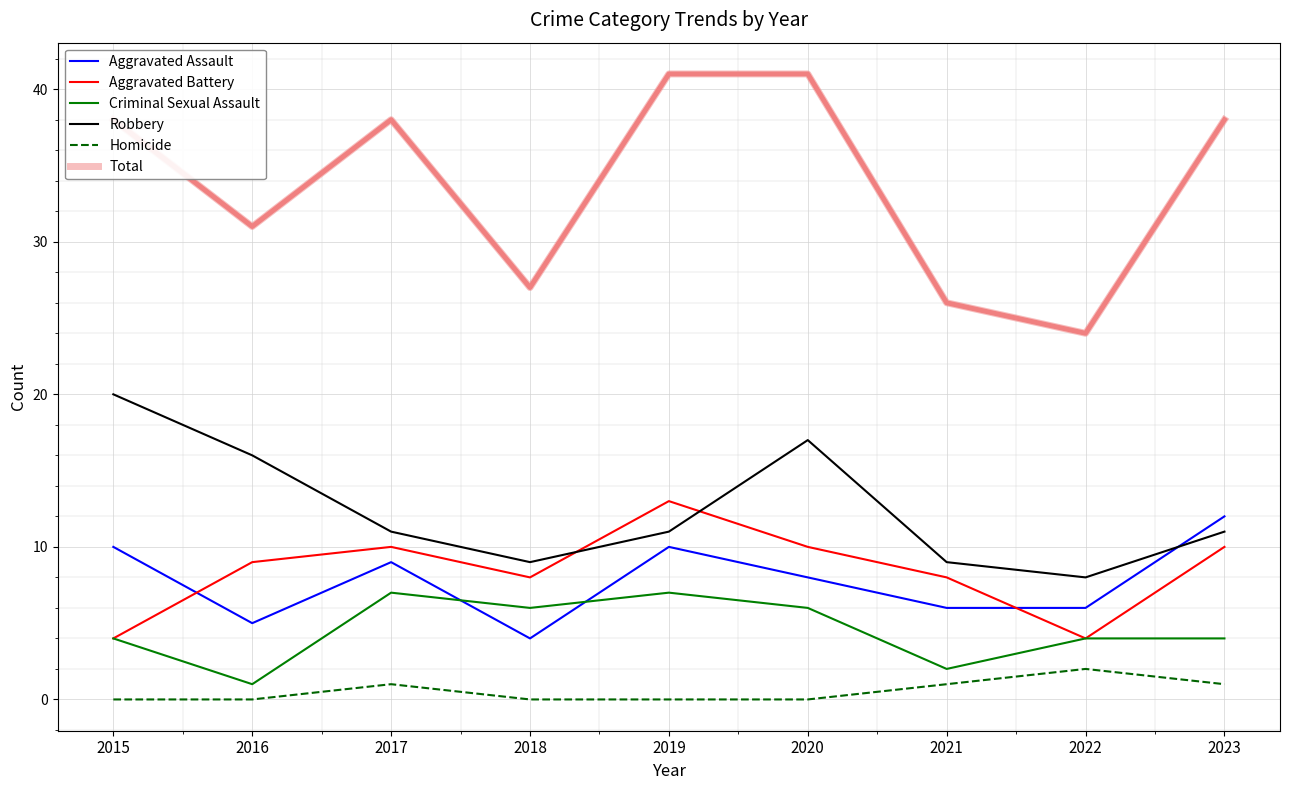

What is the sum of all Homicide values?

5